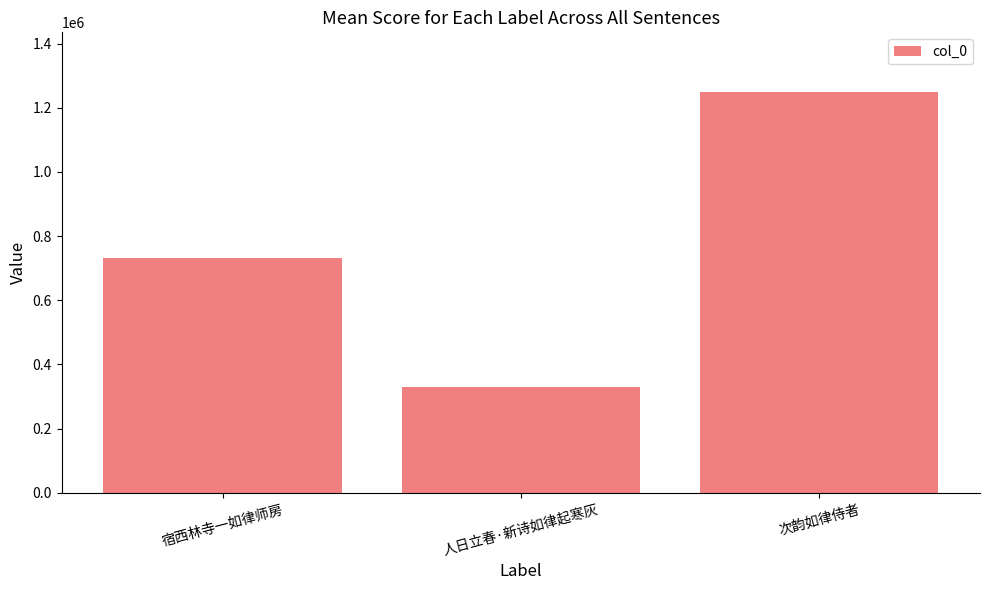

What is the minimum value shown in the chart?

331040